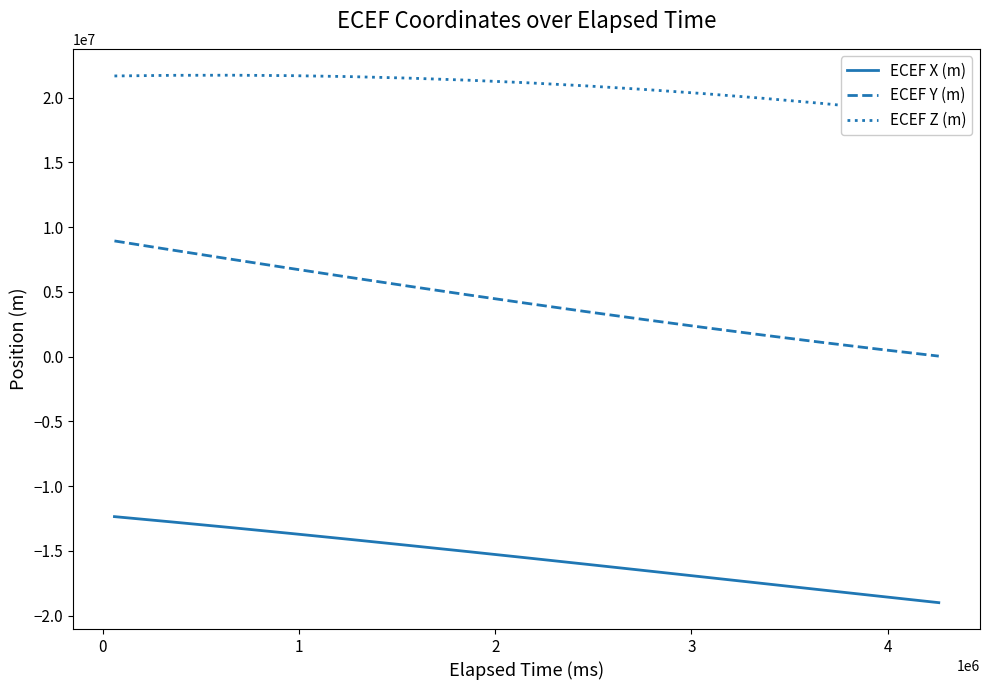

True or false: ECEF Z (m) and ECEF Y (m) intersect in this chart.

False